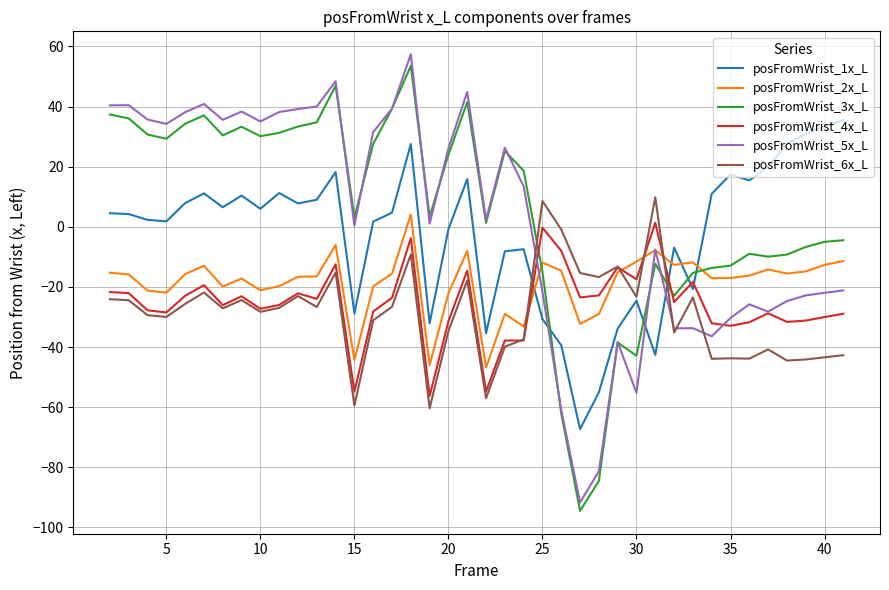

What is the minimum value shown in the chart?

-94.5